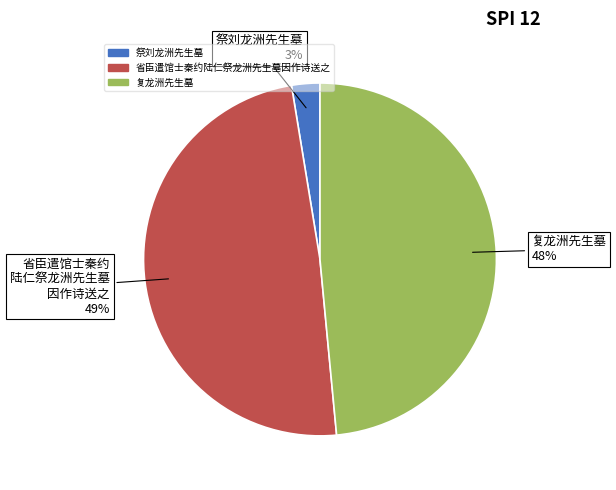

To the nearest percent, what is the combined percentage of 祭刘龙洲先生墓 and 省臣遣馆士秦约陆仁祭龙洲先生墓因作诗送之?

52%